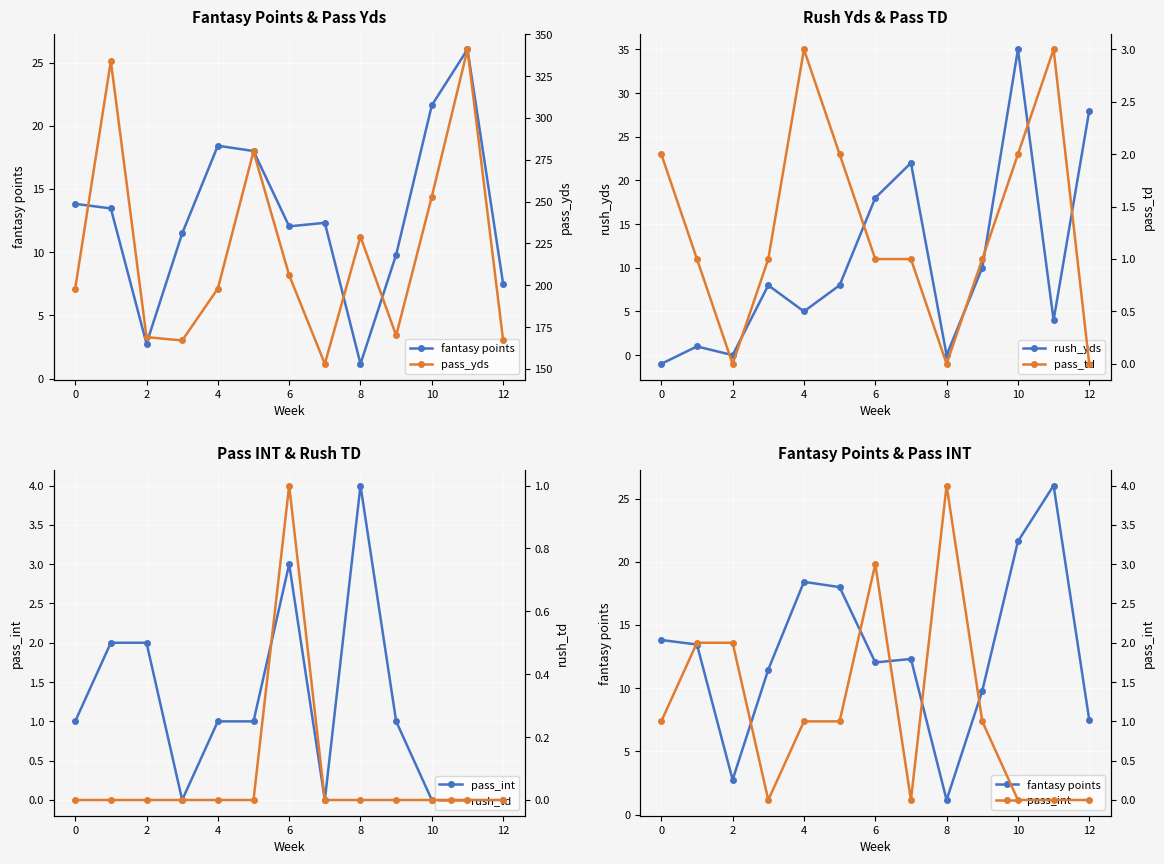

What is the difference between the second highest and second lowest values in the pass_int series?

3.0